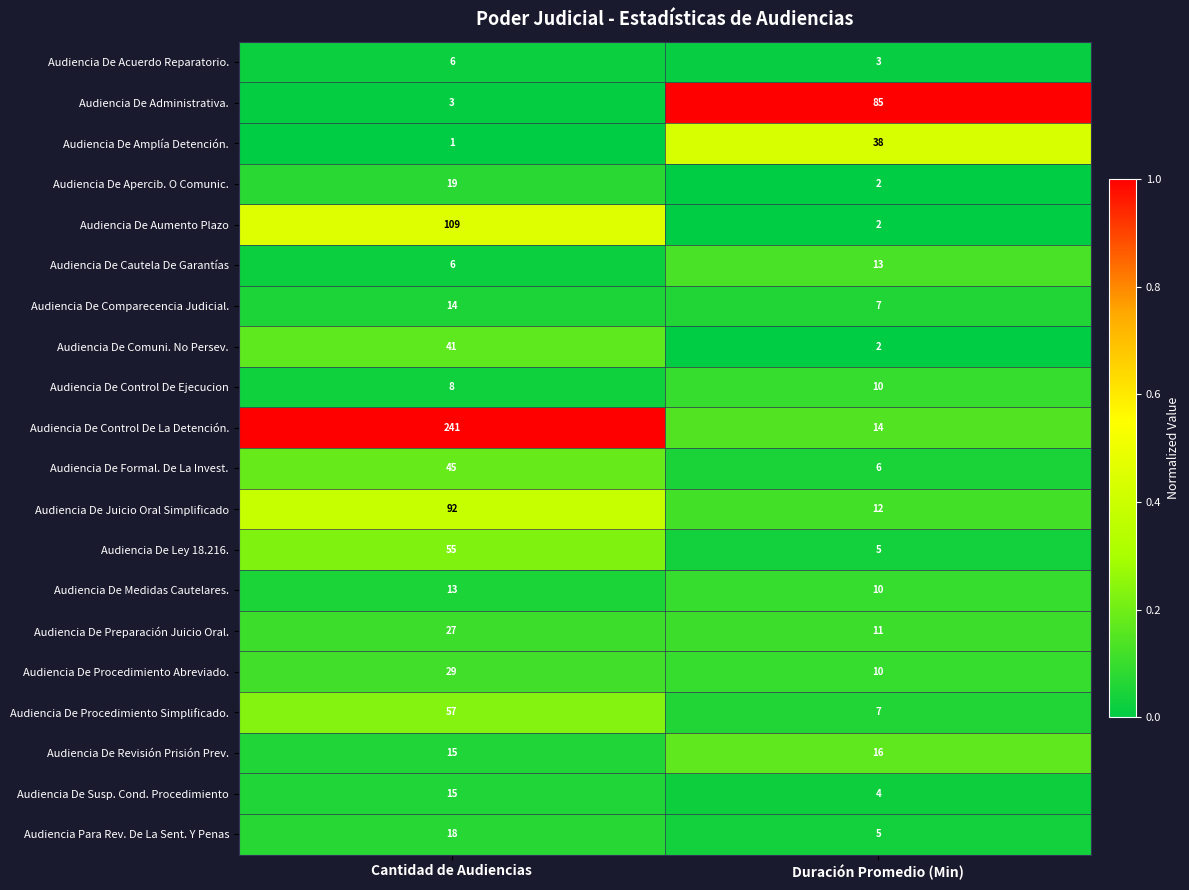

What is the greatest value displayed?

241